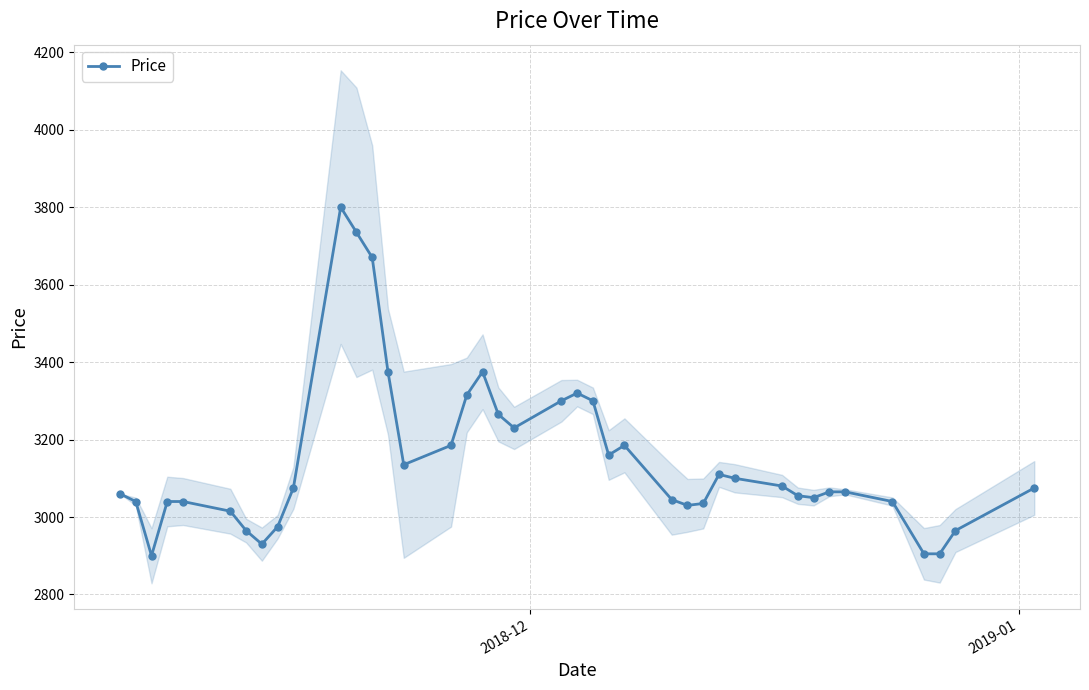

How many values exceed 3075?

18